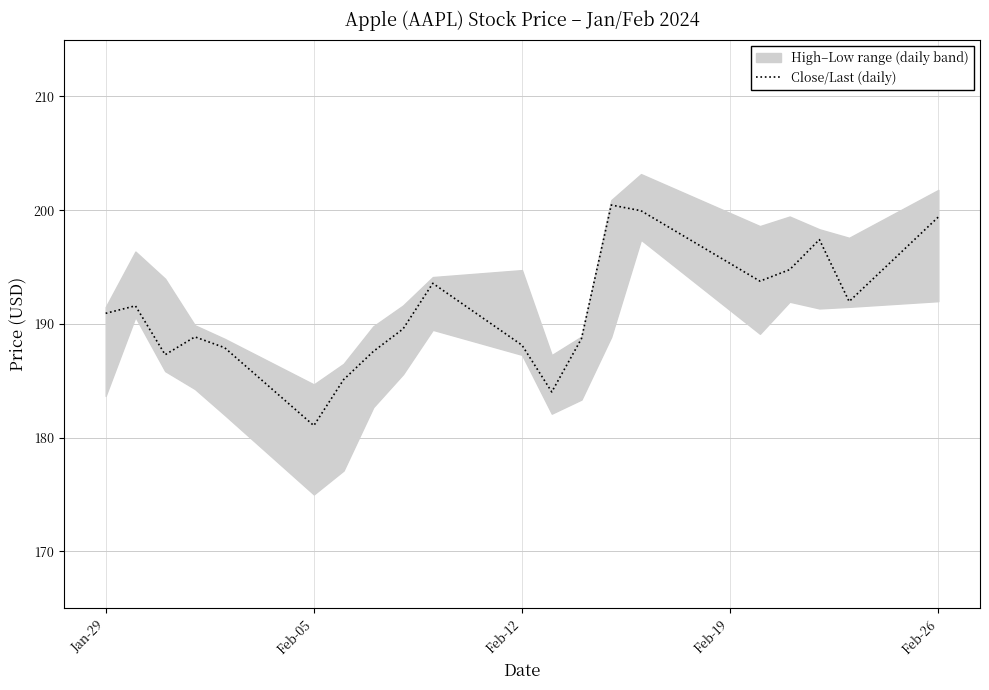

What is the average value?

191.1